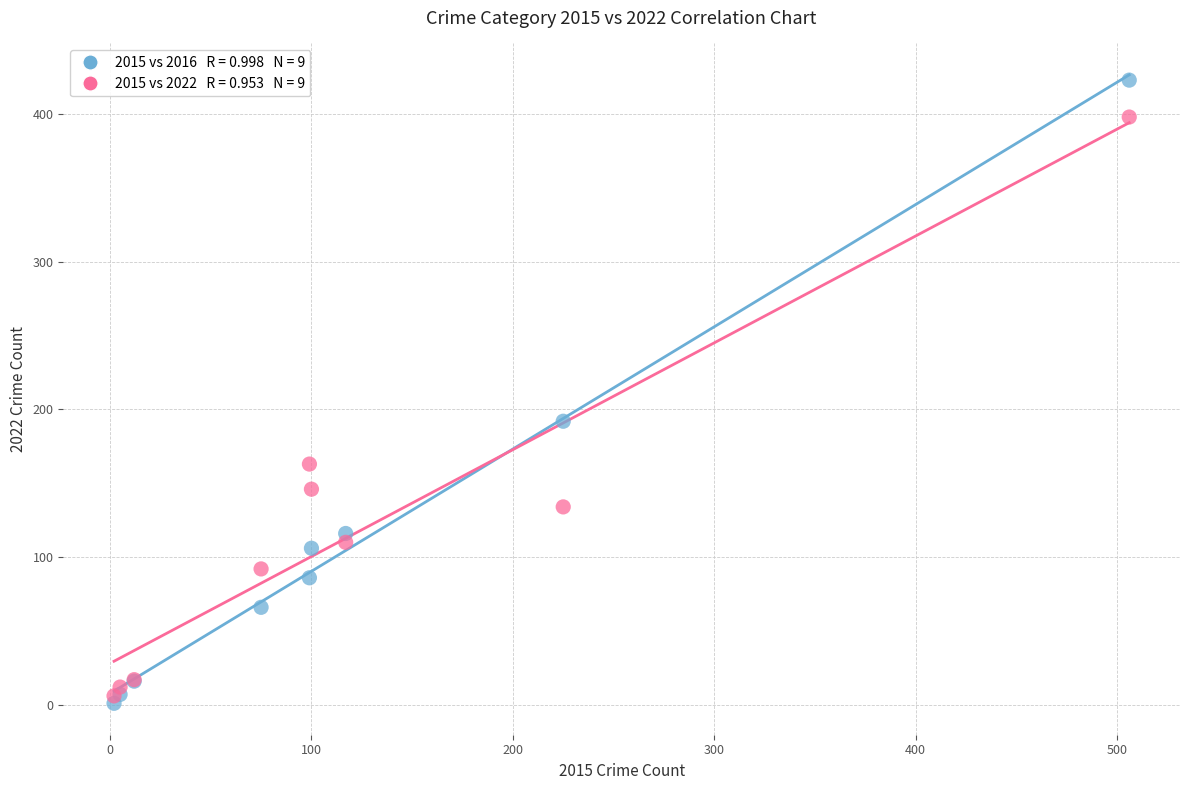

Across all series, what Y value is closest to 212?

192